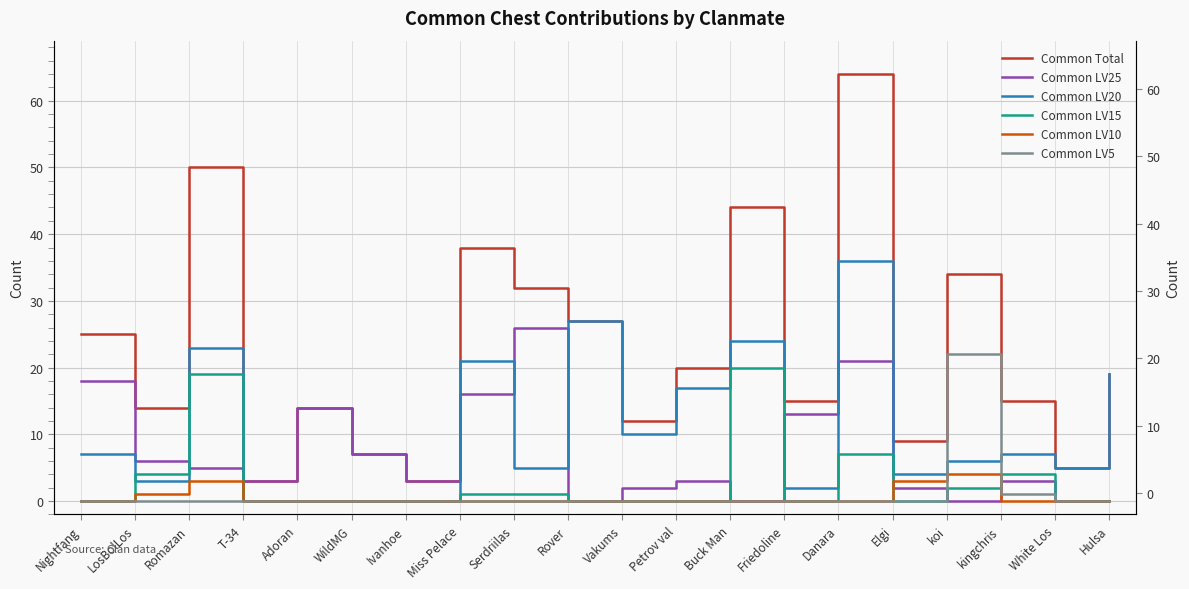

Is it true that Common LV20 equals 1 at Elgi?

False